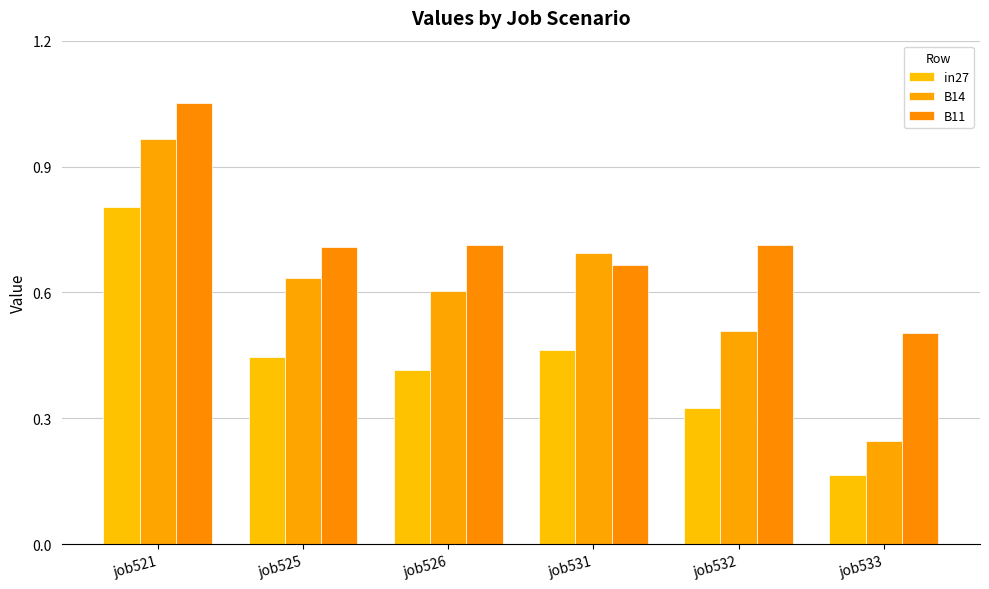

Is the value of B11 at job531 greater than the value of in27 at job526?

Yes